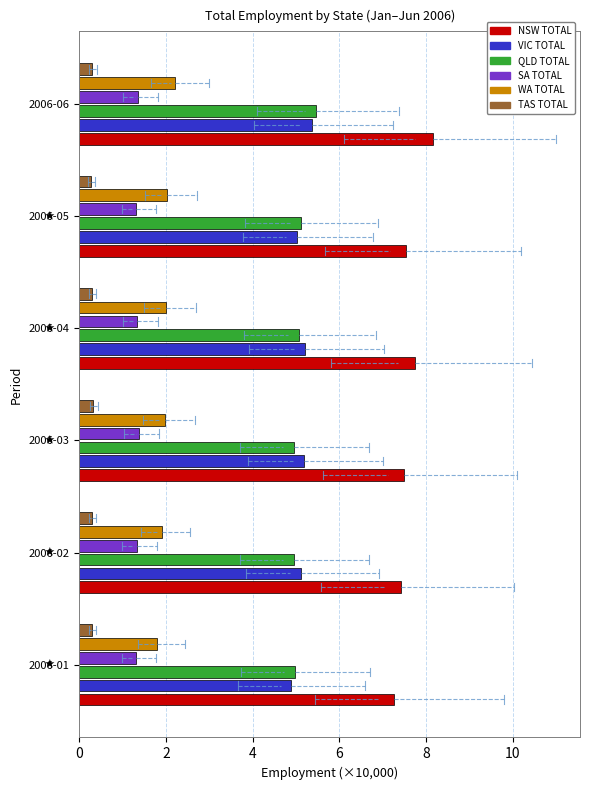

At how many categories does at least one series exceed 5?

6